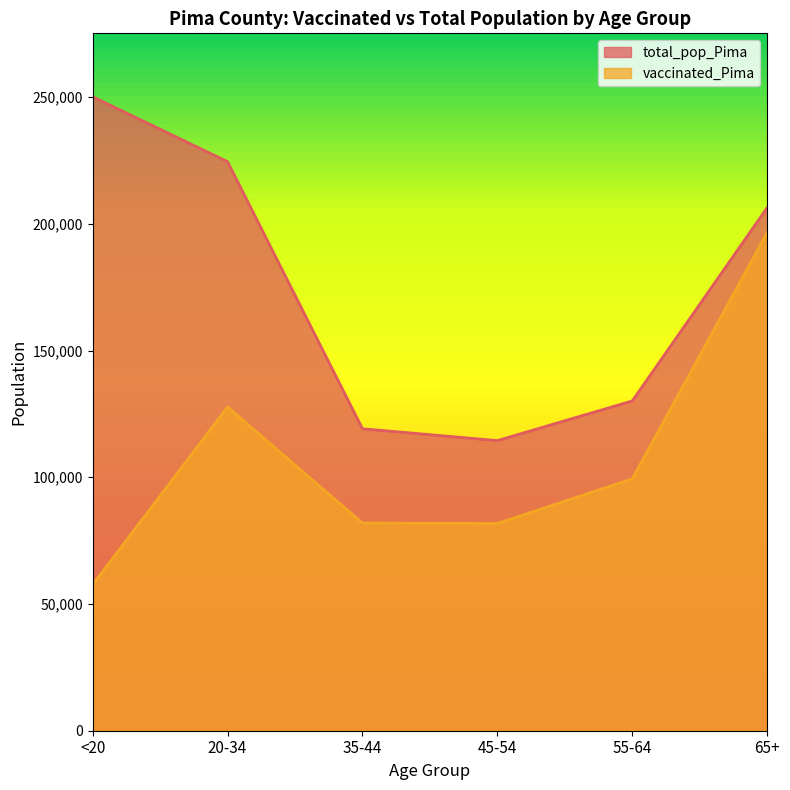

What is the label of the 6th point from the right?

<20